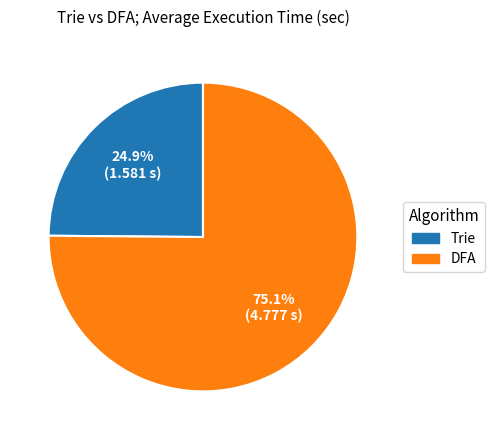

What portion of the pie excludes Trie?

75.1%